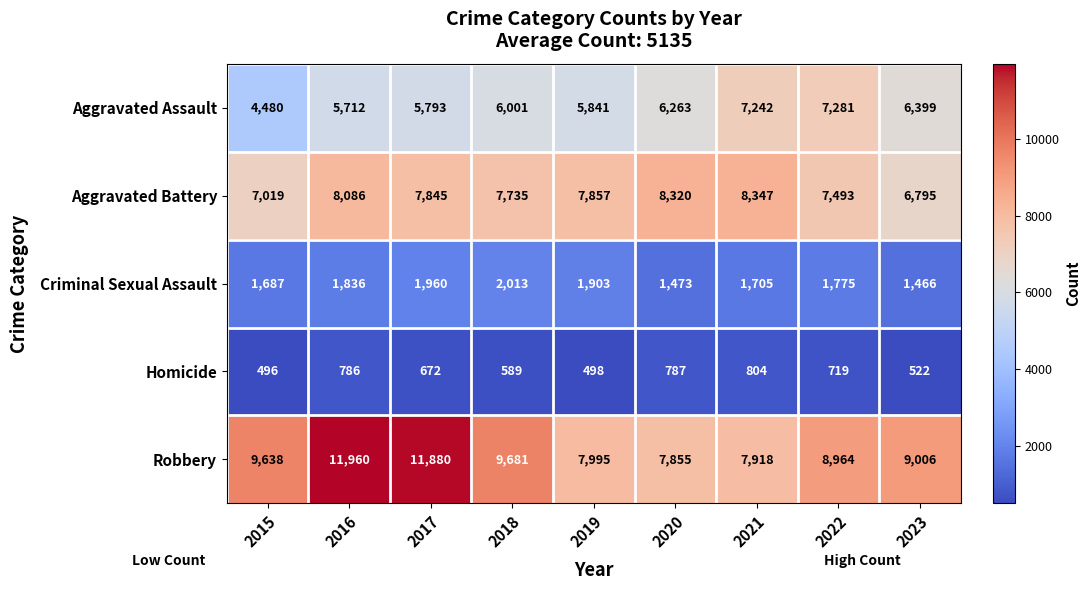

True or false: Robbery has a value of 8964 at 2022.

True